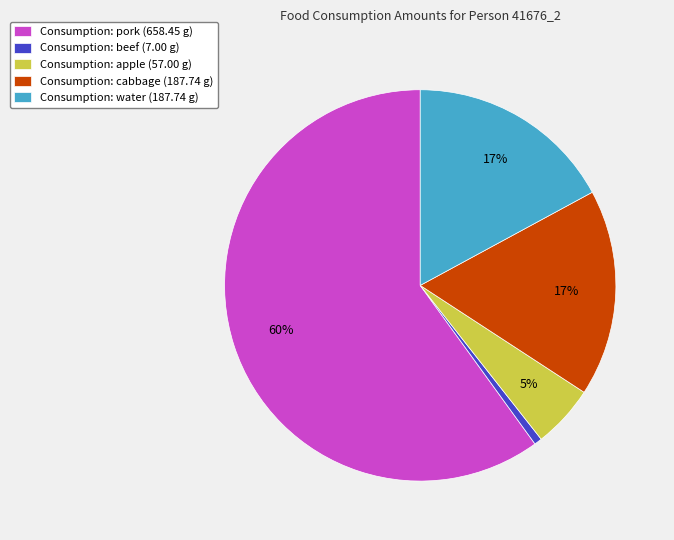

To the nearest percent, what is the average slice percentage?

20%